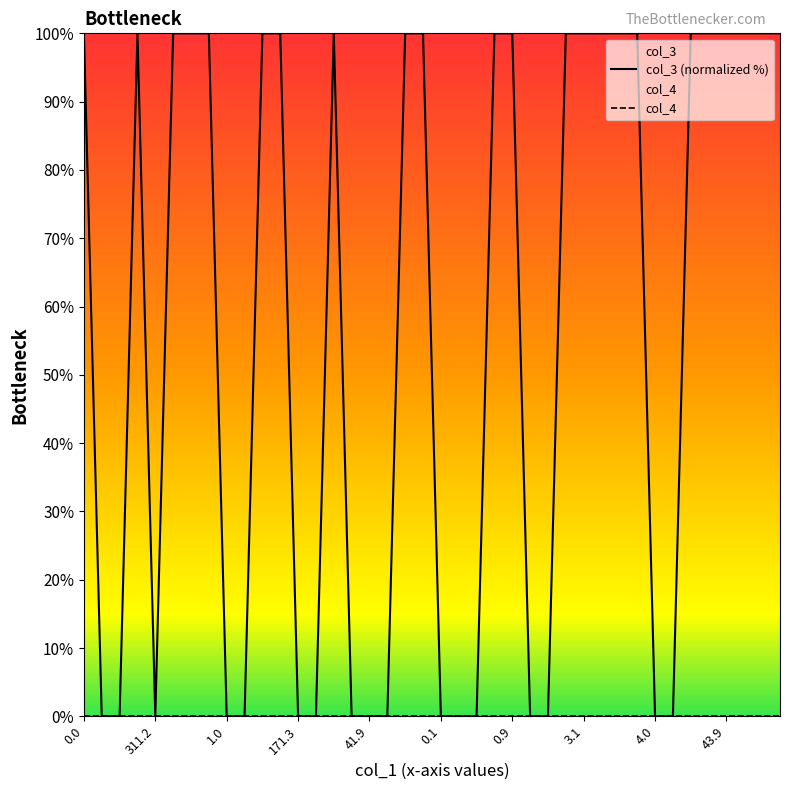

Is this an area chart (filled region under the line)?

No